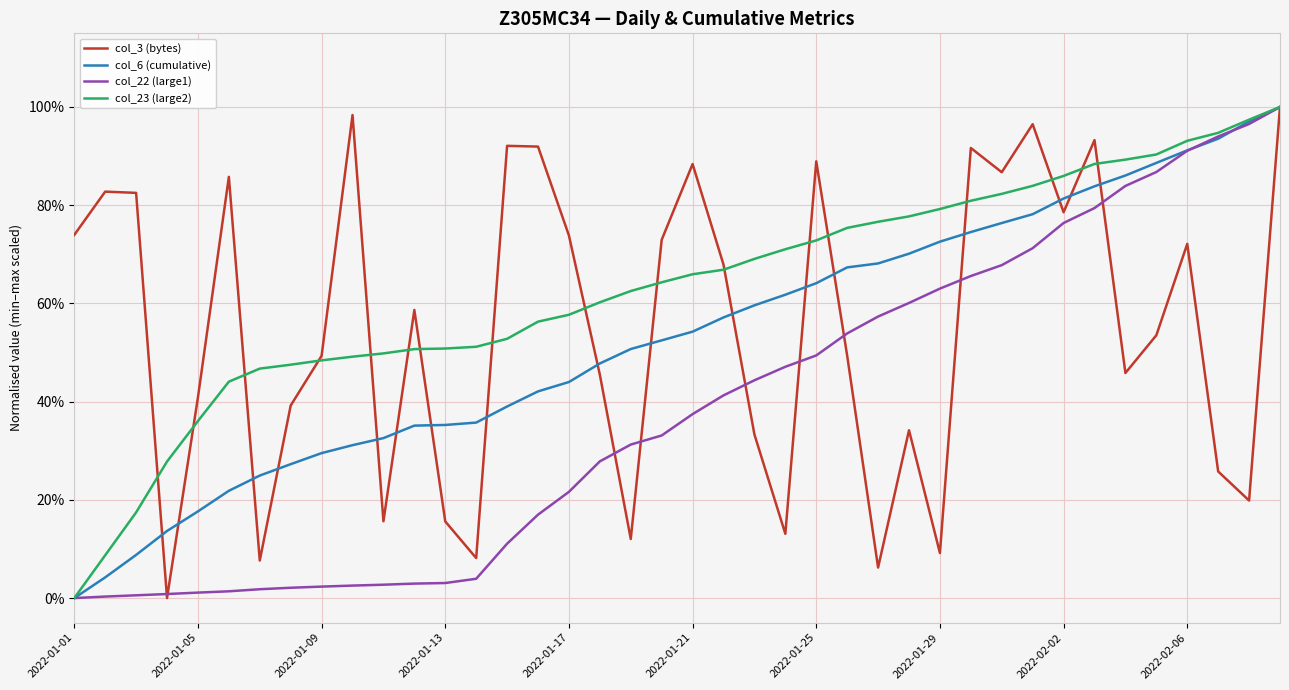

What is the greatest value displayed?

1.0